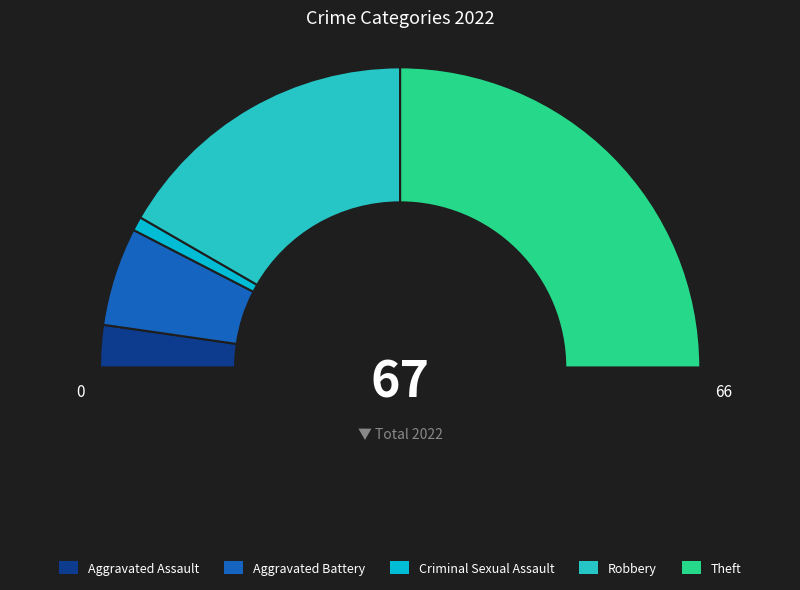

Is there a majority slice in this chart?

No